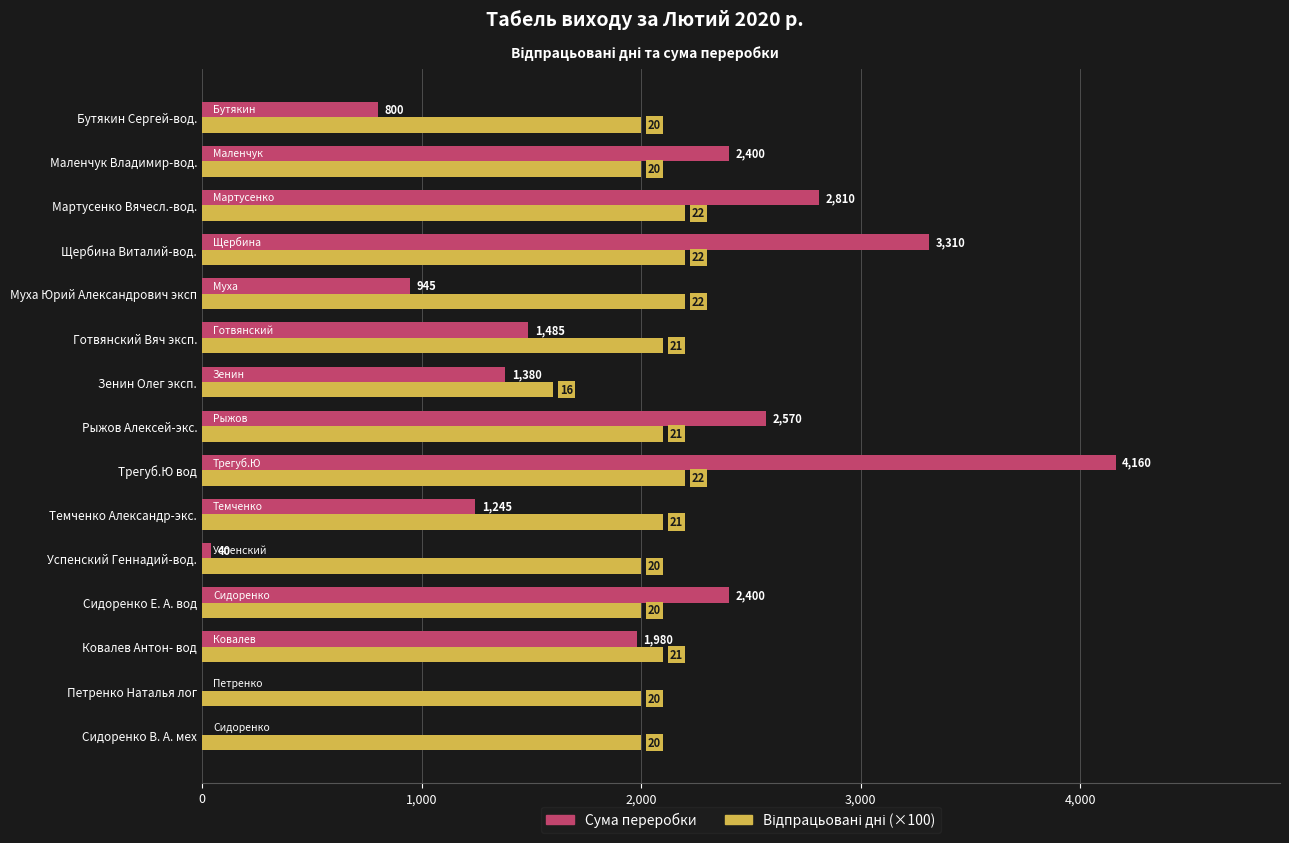

What is the highest value of the Відпрацьовані дні (×100) series?

2200